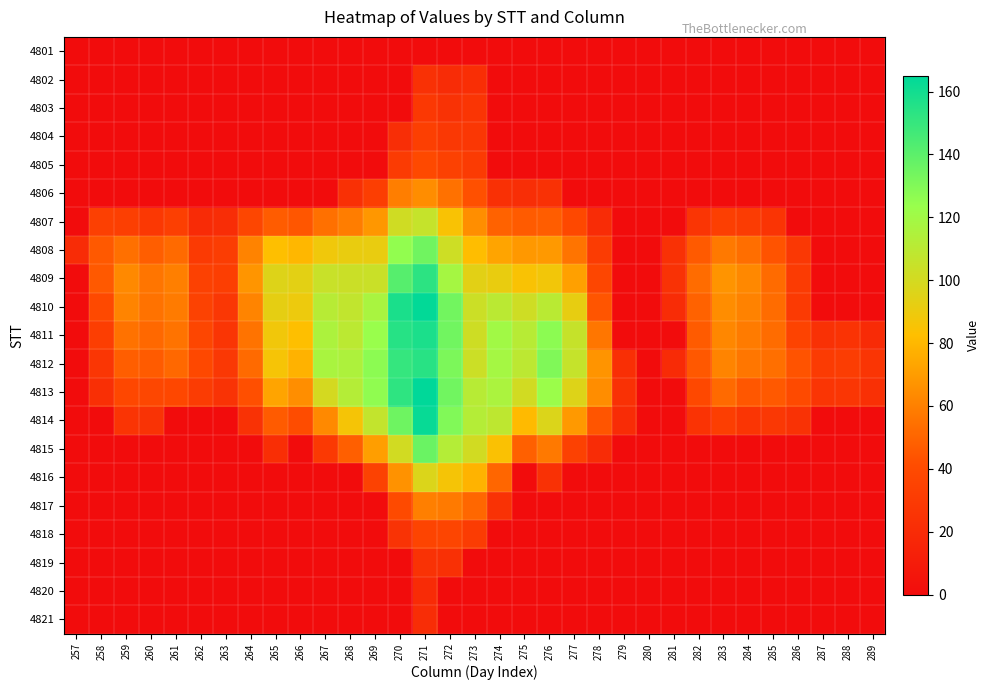

Between 285 and 263, which is larger?

285